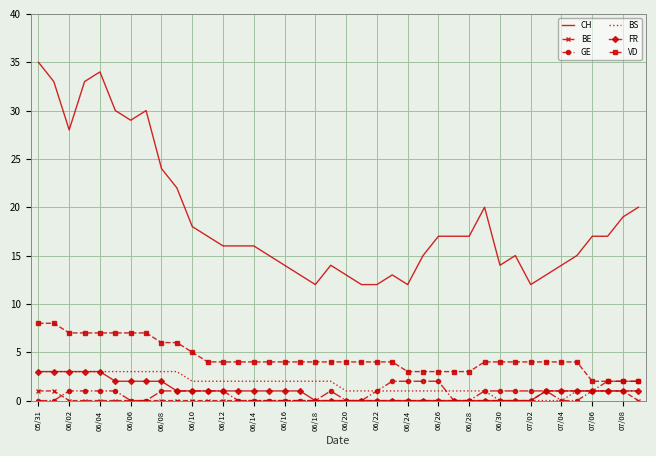

True or false: CH and BS intersect in this chart.

False